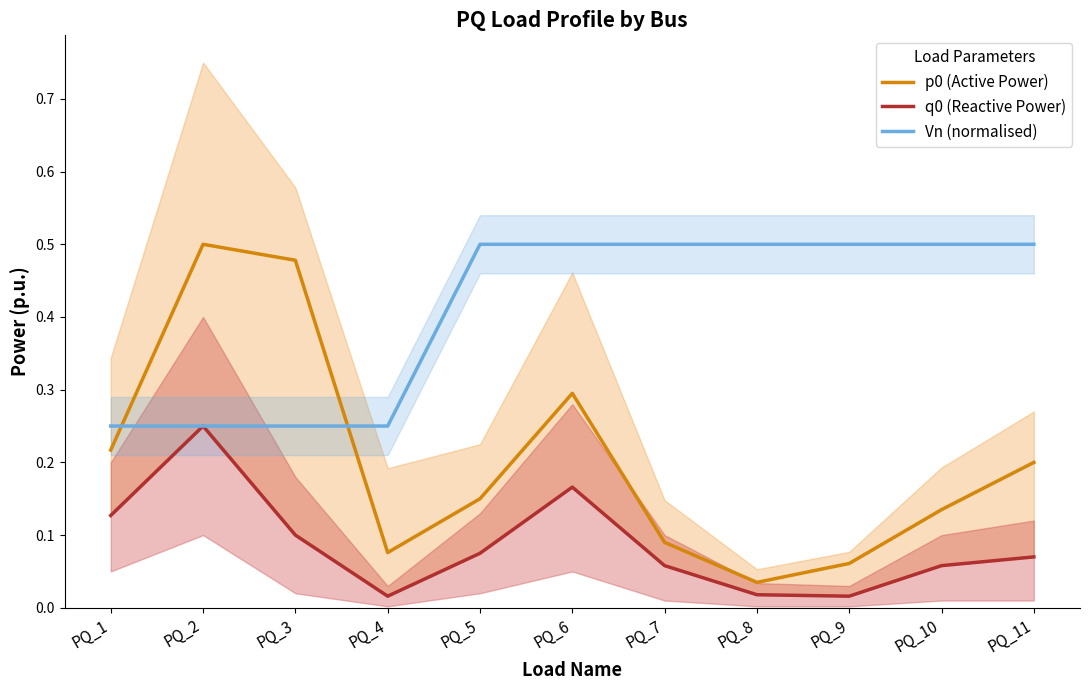

How many categories are shown in the chart?

11